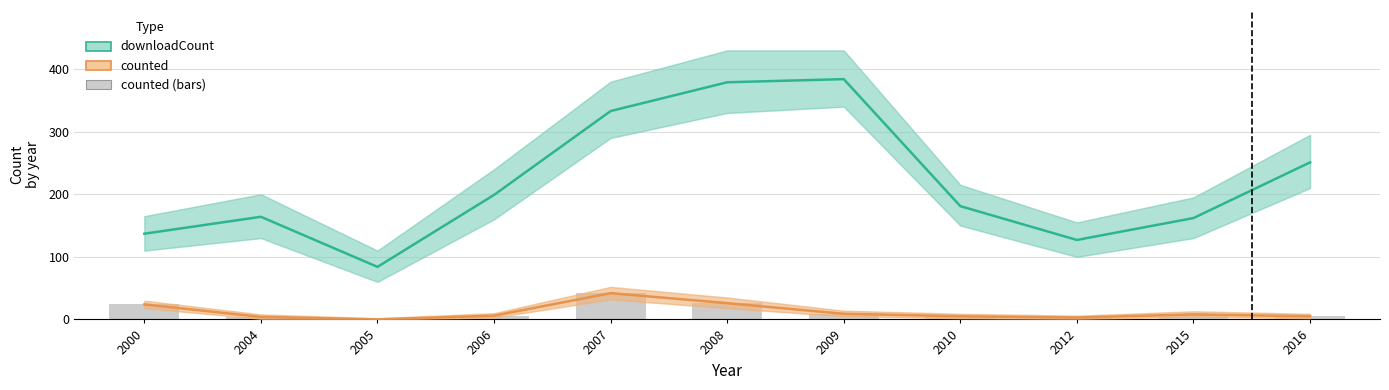

At 2007, list the series in order from largest to smallest.

downloadCount, counted